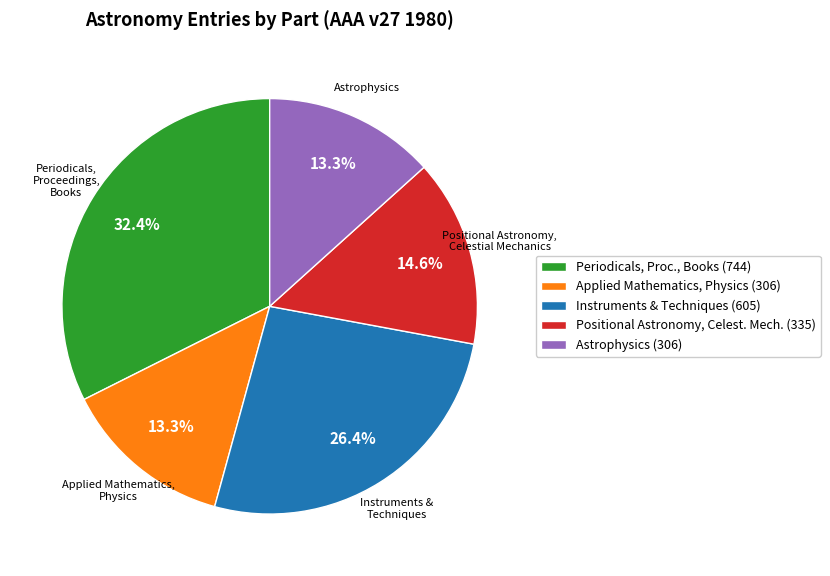

Do Periodicals, Proc., Books (744) and Instruments & Techniques (605) together represent more than half of the pie?

Yes